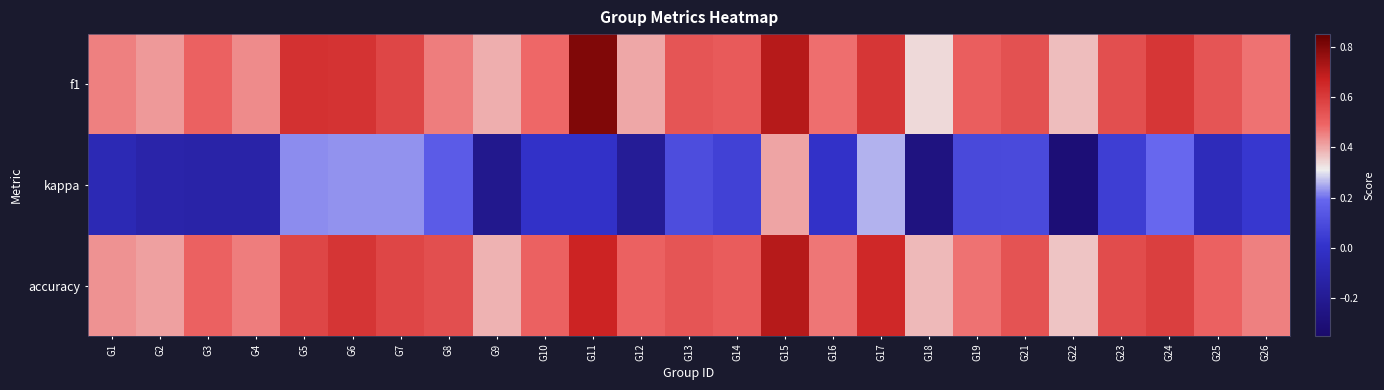

How many distinct data groups are displayed?

3